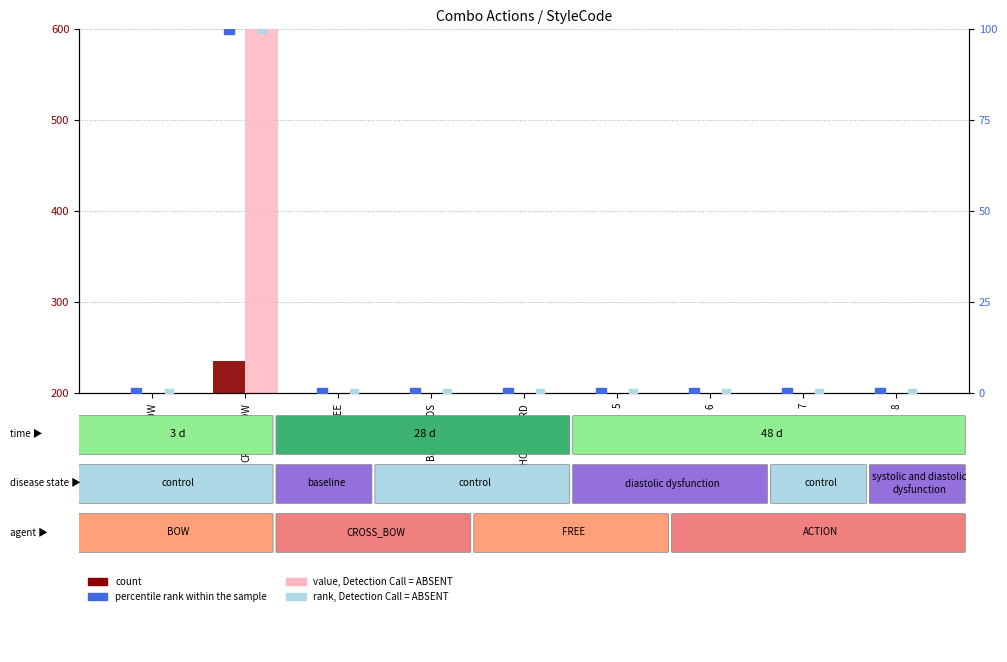

What are all the series names shown in the legend?

count, value, Detection Call = ABSENT, percentile rank within the sample, rank, Detection Call = ABSENT